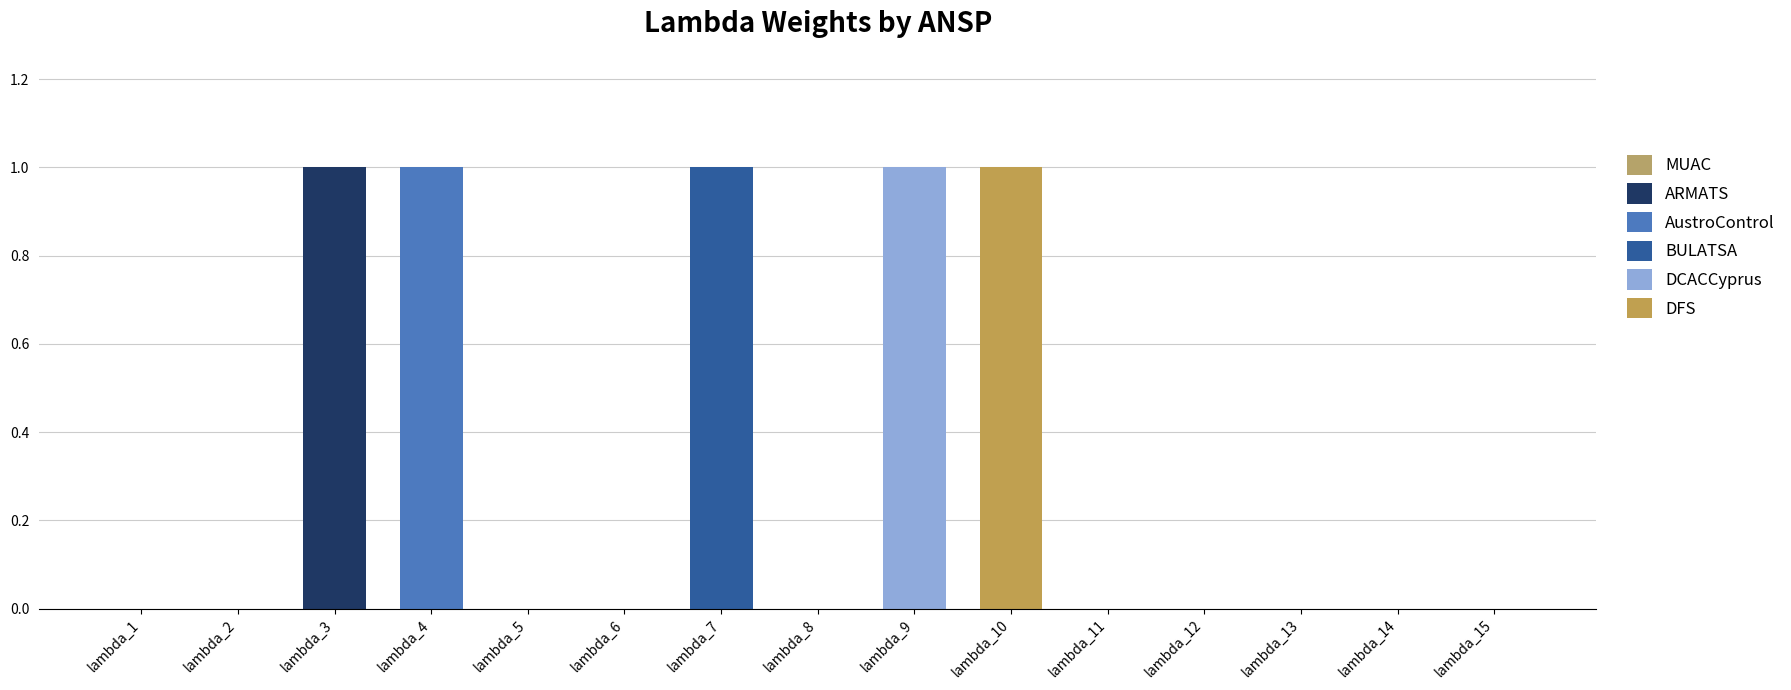

Does the chart contain stacked bars?

Yes